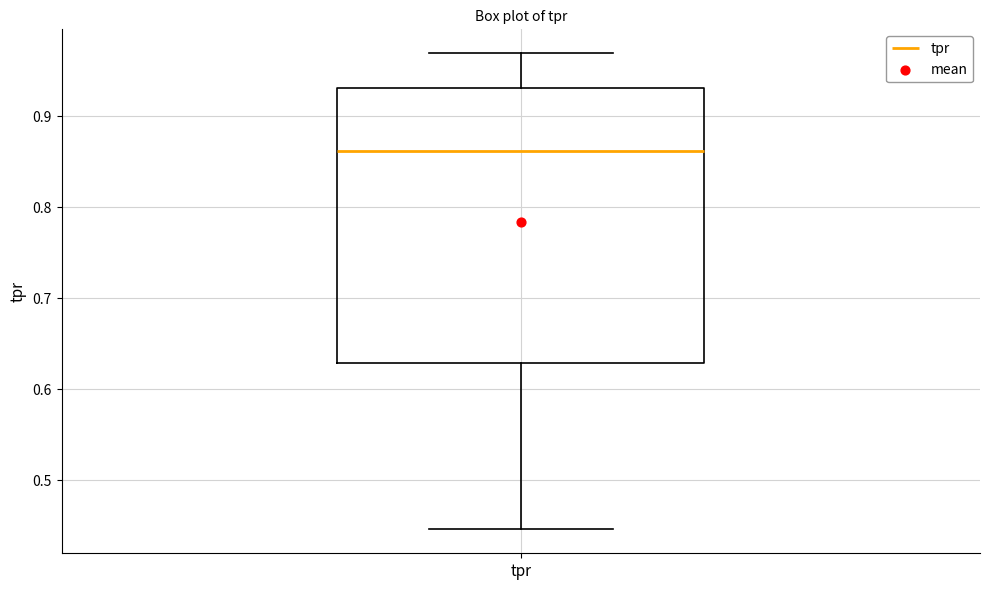

Where is the lower edge of the box for tpr on the y-axis? The values are not printed on the chart, so give them approximately, as read against the axis.

0.63